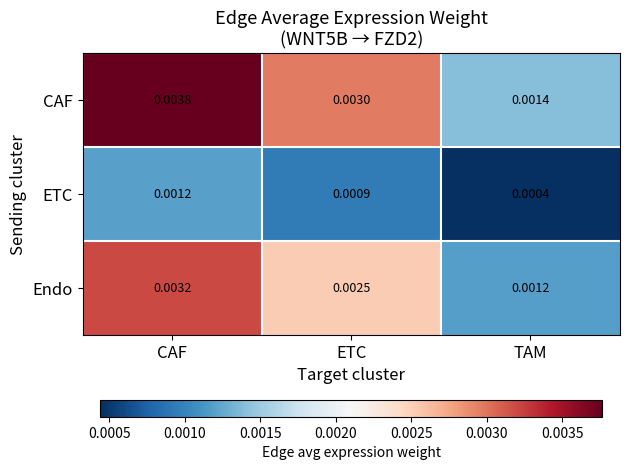

Between ETC and TAM, which series saw the biggest shift?

CAF